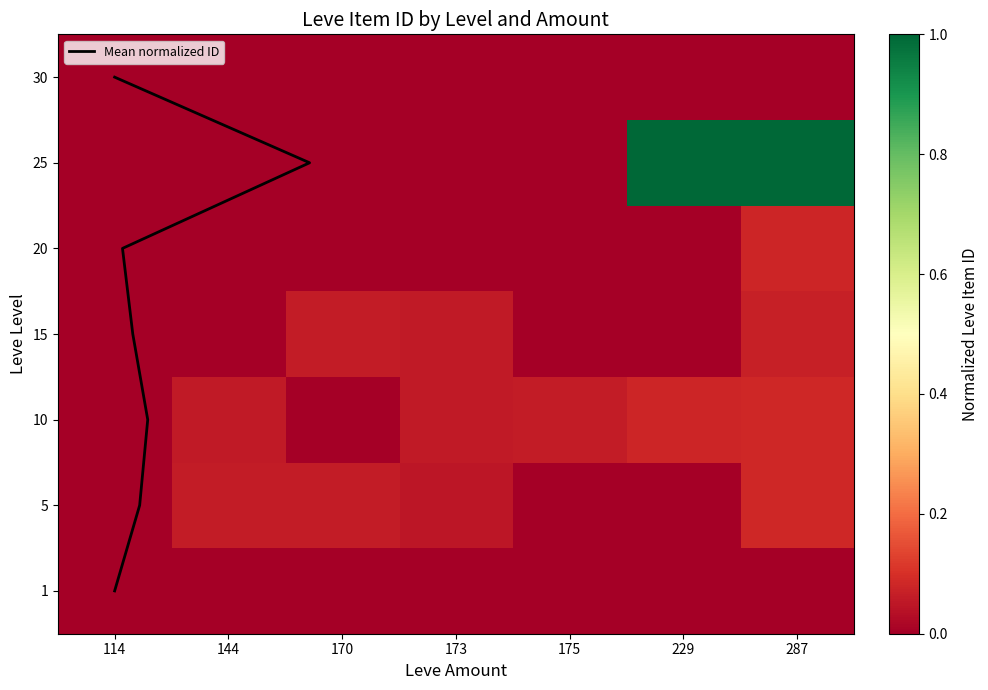

Which category has the lowest value in the 20 series?

114